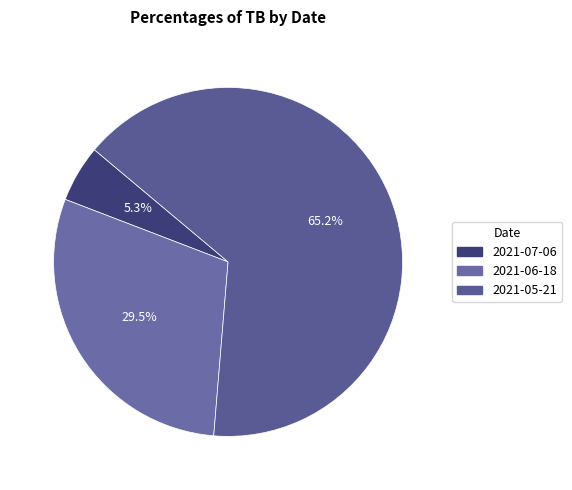

Is there any slice that represents more than half of the pie?

Yes